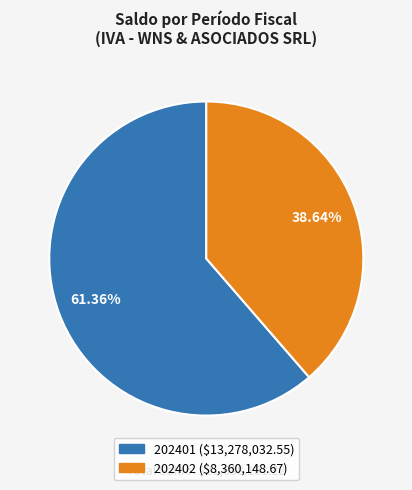

Which category has the biggest portion of the pie?

202401